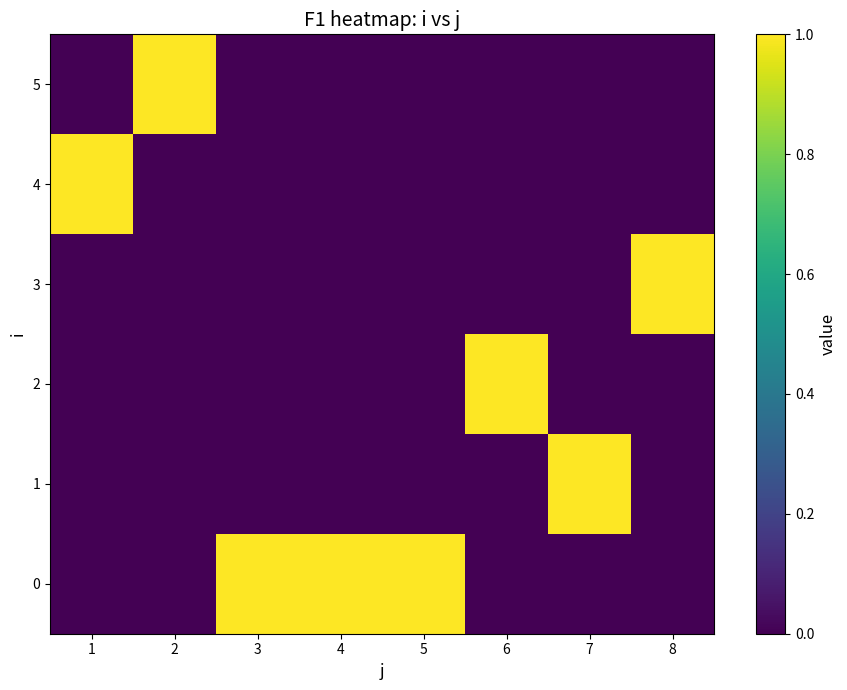

Reading right to left, transcribe all the data shown in this chart.

0: 8=0	7=0	6=0	5=1	4=1	3=1	2=0	1=0
1: 8=0	7=1	6=0	5=0	4=0	3=0	2=0	1=0
2: 8=0	7=0	6=1	5=0	4=0	3=0	2=0	1=0
3: 8=1	7=0	6=0	5=0	4=0	3=0	2=0	1=0
4: 8=0	7=0	6=0	5=0	4=0	3=0	2=0	1=1
5: 8=0	7=0	6=0	5=0	4=0	3=0	2=1	1=0